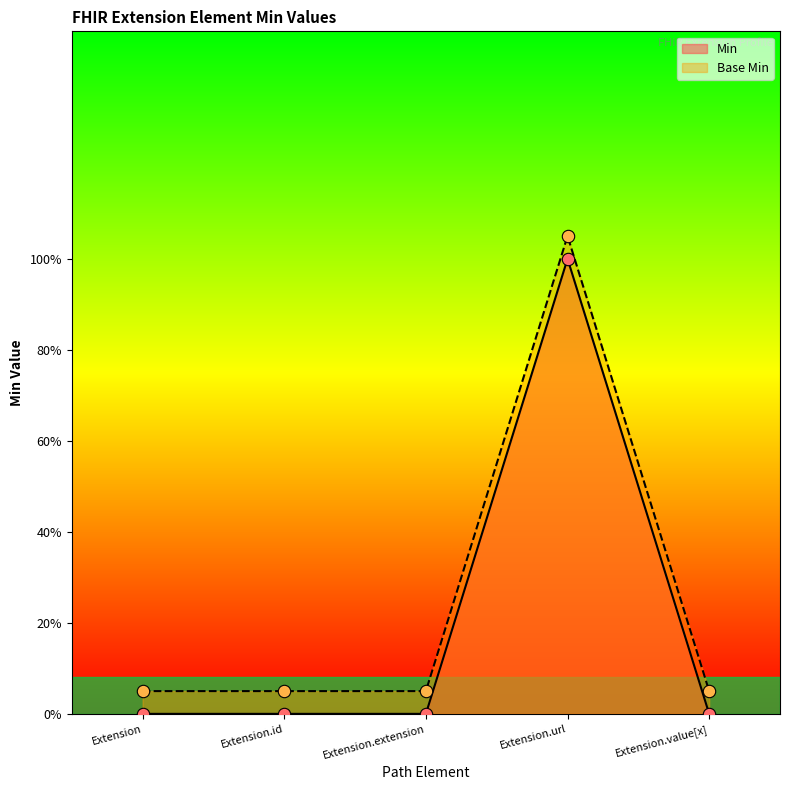

At how many categories does at least one series exceed 0?

5